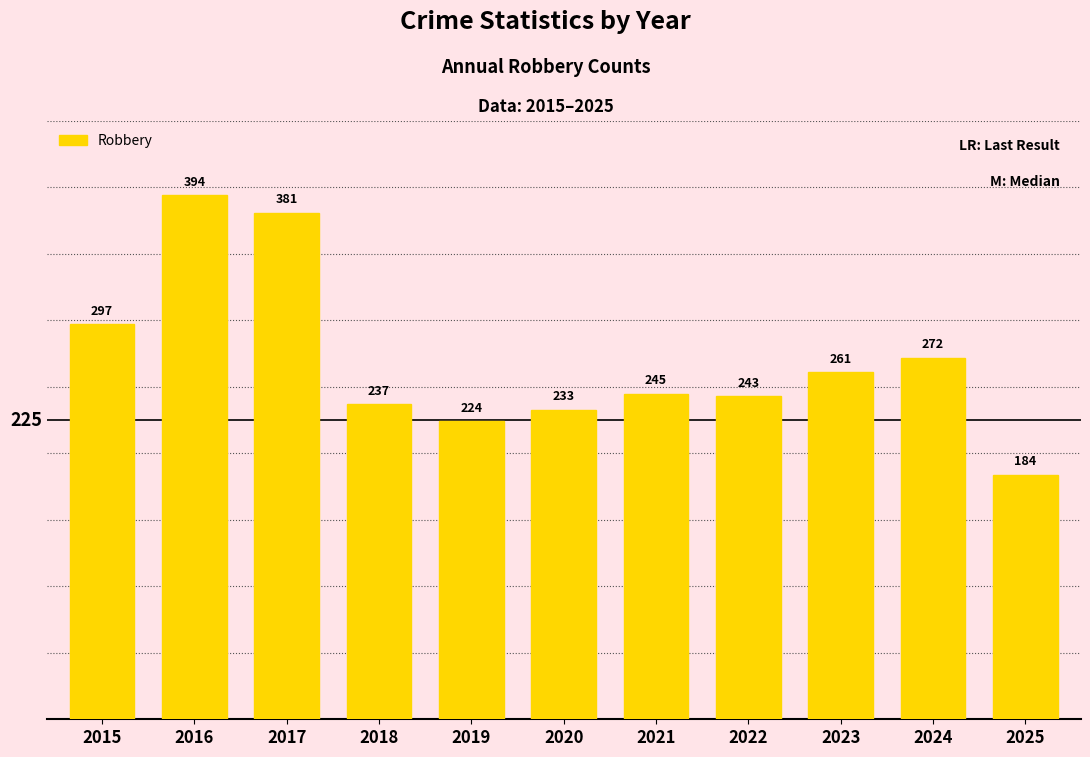

What is the ratio of the value at 2021 to the value at 2025?

1.3